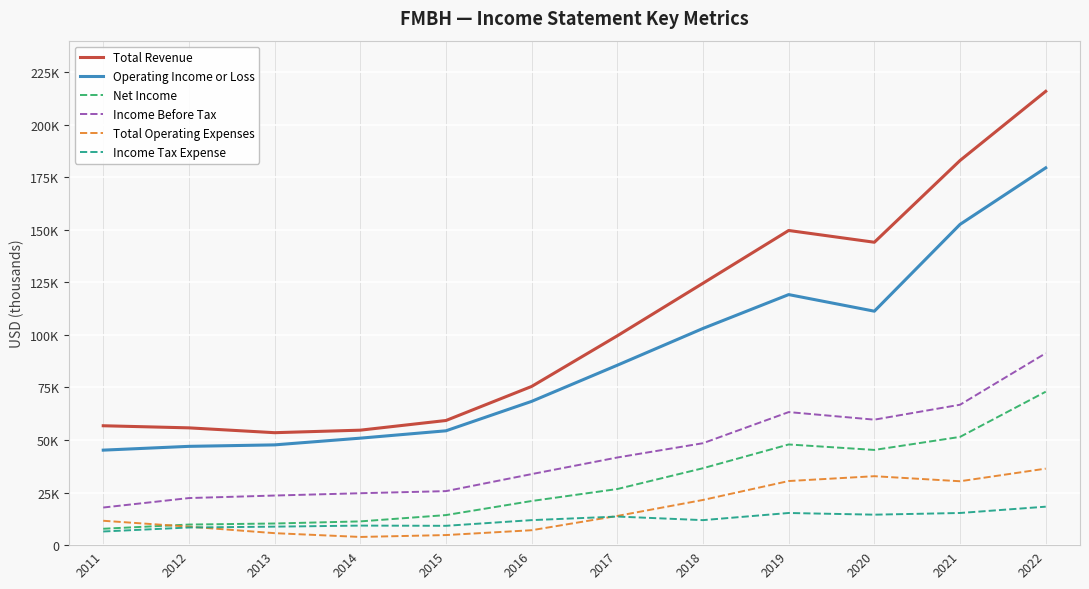

What are all the series names shown in the legend?

Total Revenue, Operating Income or Loss, Net Income, Income Before Tax, Total Operating Expenses, Income Tax Expense